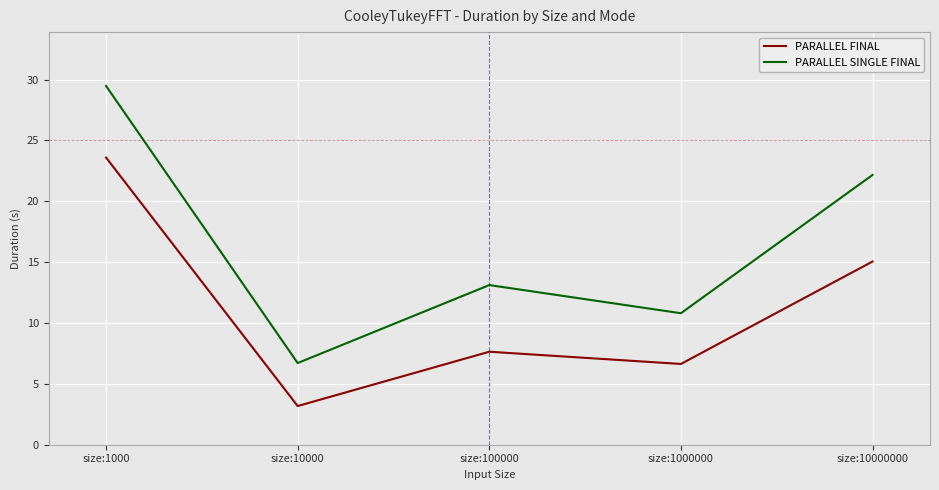

Where is the first local minimum for PARALLEL SINGLE FINAL?

size:10000